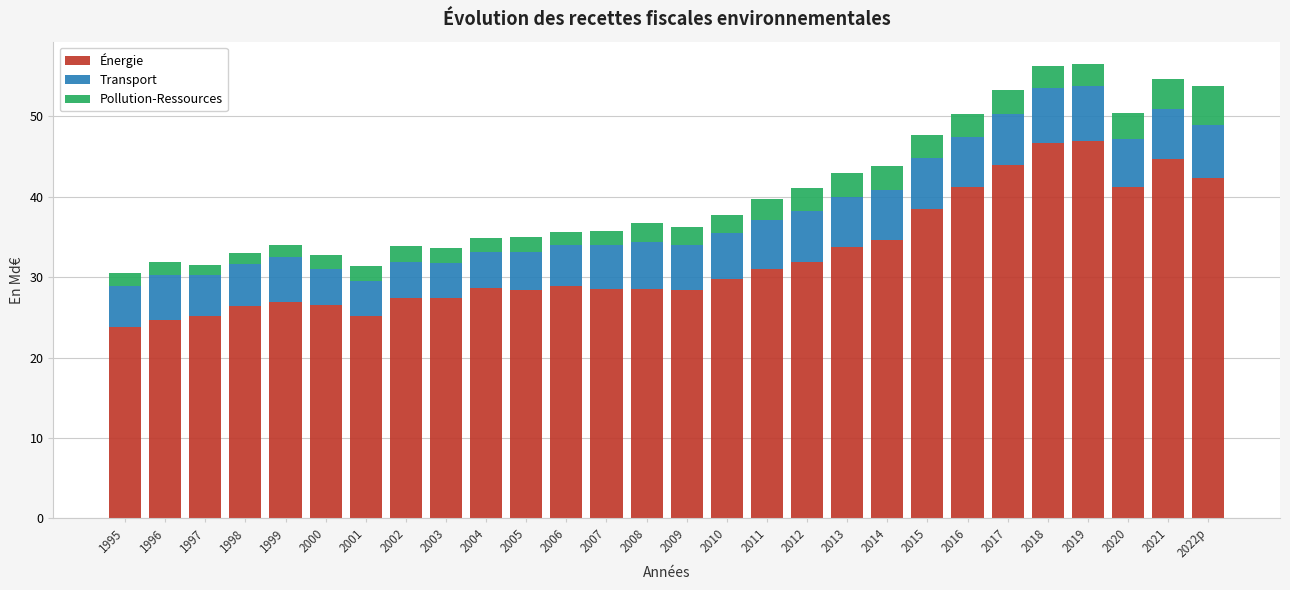

Is it true that Énergie equals 51.2 at 2011?

False